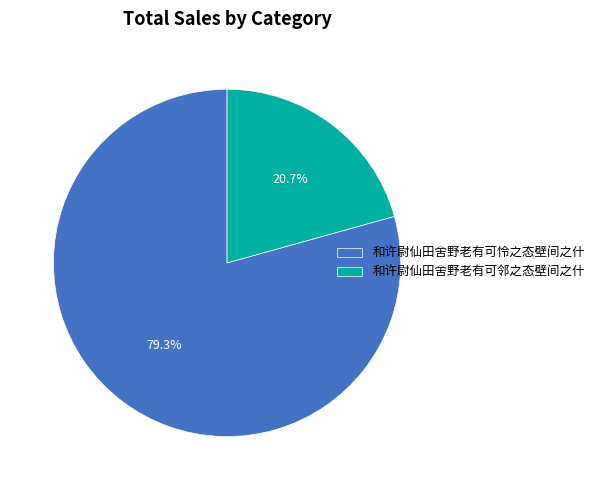

Is it true that 和许尉仙田舍野老有可怜之态壁间之什 is 79% of the pie?

True